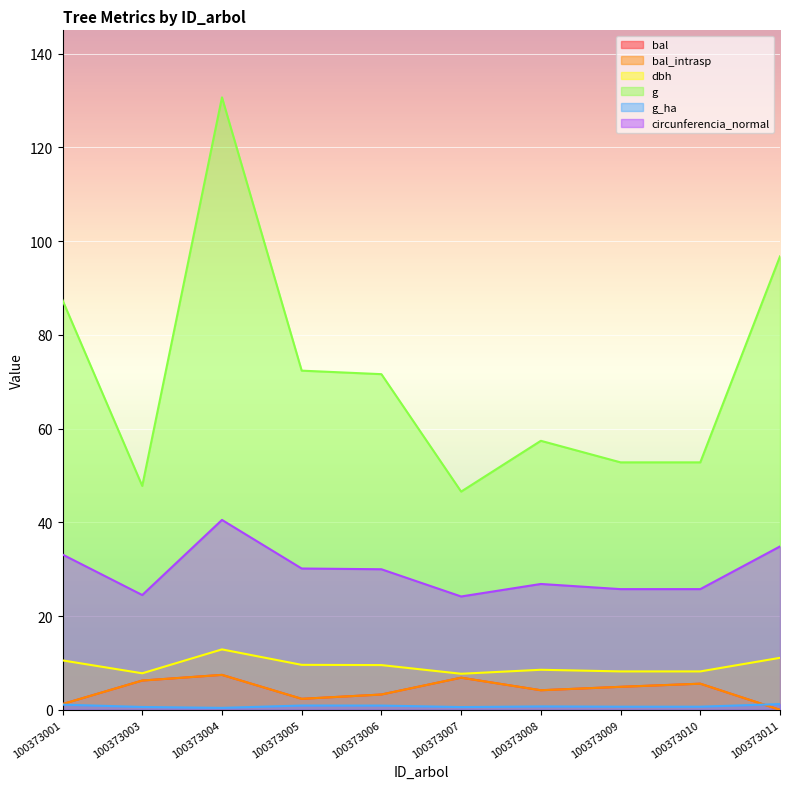

Reading left to right, list all the values displayed in this chart.

bal: 1.2	6.2	7.5	2.4	3.3	6.9	4.2	4.9	5.6	0.0
bal_intrasp: 1.2	6.2	7.5	2.4	3.3	6.9	4.2	4.9	5.6	0.0
dbh: 10.6	7.8	12.9	9.6	9.6	7.7	8.6	8.2	8.2	11.1
g: 87.4	47.8	130.7	72.4	71.6	46.6	57.4	52.8	52.8	96.8
g_ha: 1.1	0.6	0.4	0.9	0.9	0.6	0.7	0.7	0.7	1.2
circunferencia_normal: 33.1	24.5	40.5	30.2	30.0	24.2	26.9	25.8	25.8	34.9